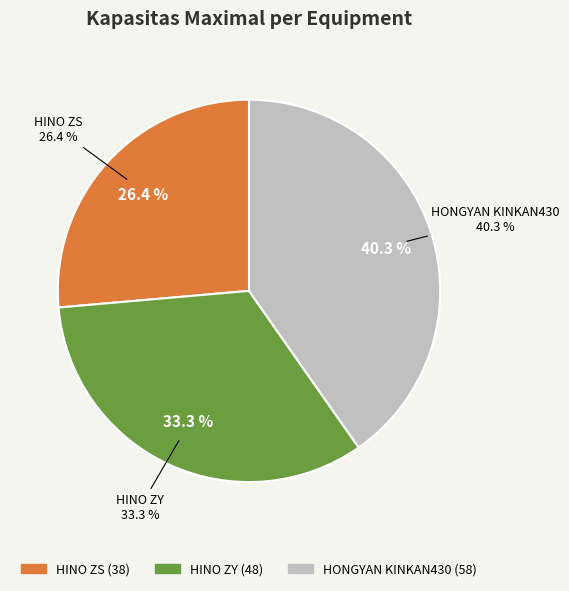

Combined, what portion of the pie is HINO ZY and HINO ZS?

59.7%